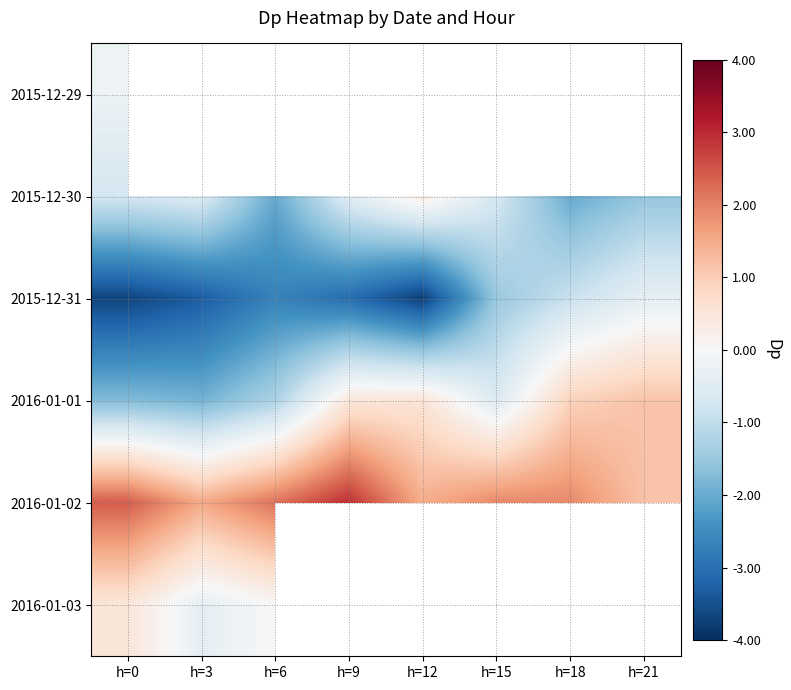

The 2015-12-30 series shows -1.6 at h=21. True or false?

True